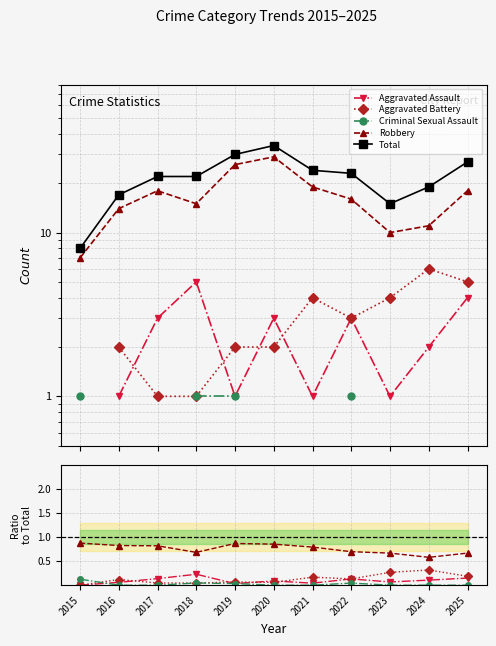

In Robbery, how many points are higher than both neighbors (excluding endpoints)?

1